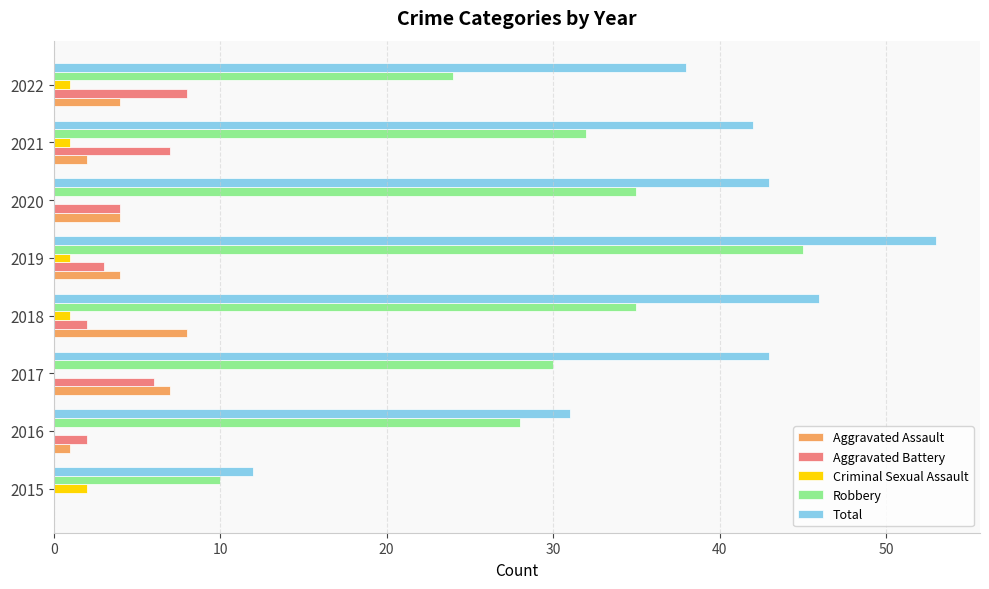

What are all the series names shown in the legend?

Aggravated Assault, Aggravated Battery, Criminal Sexual Assault, Robbery, Total